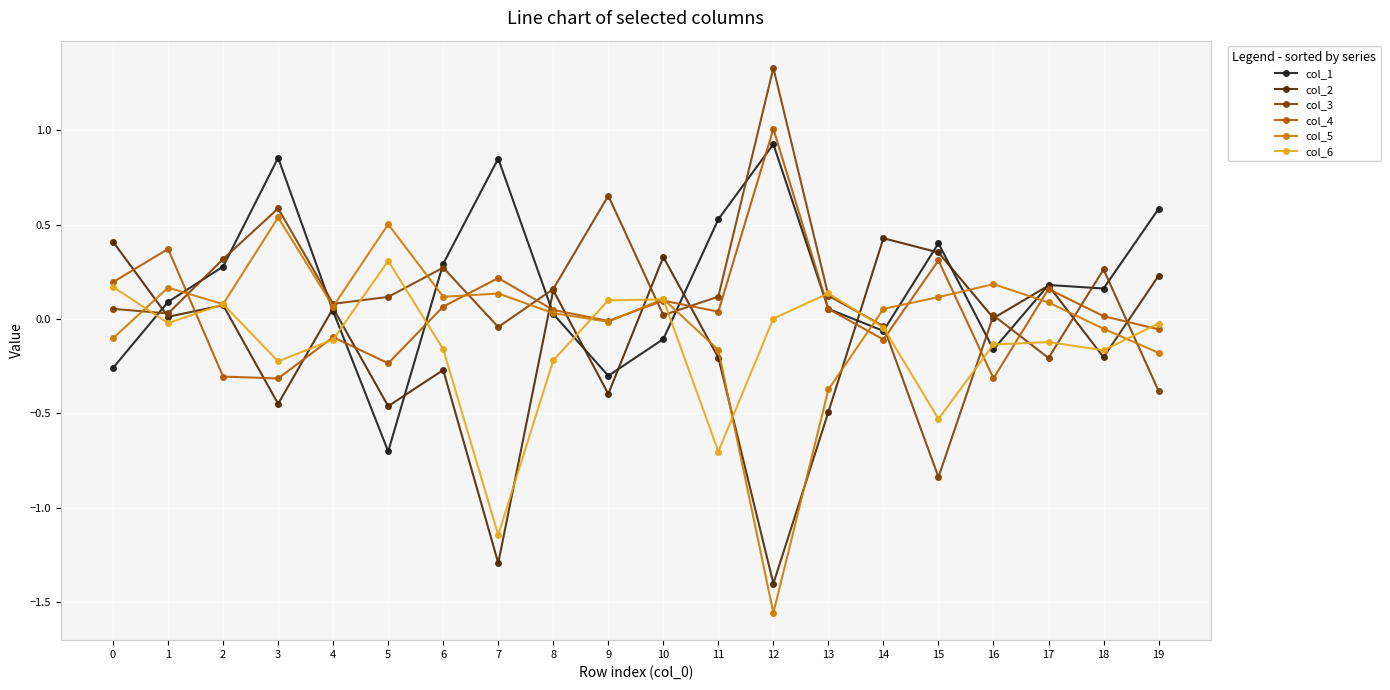

Where is the first local maximum for col_3?

3